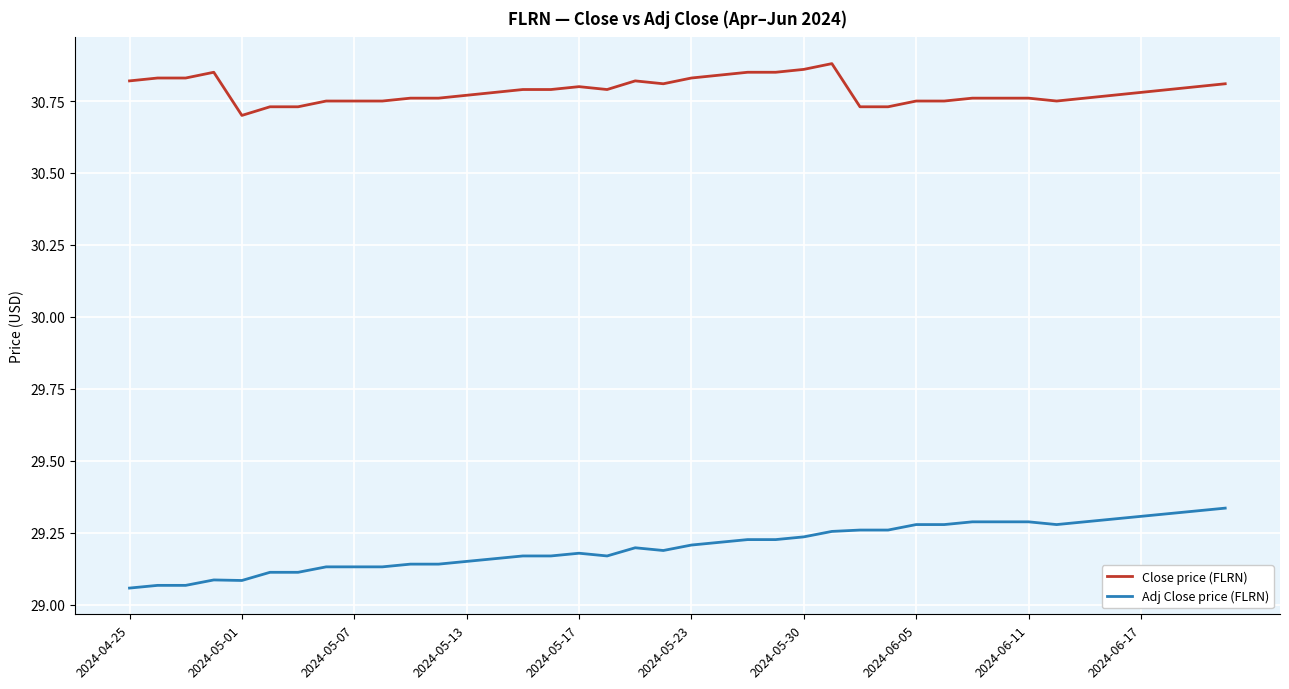

How many distinct data groups are displayed?

2